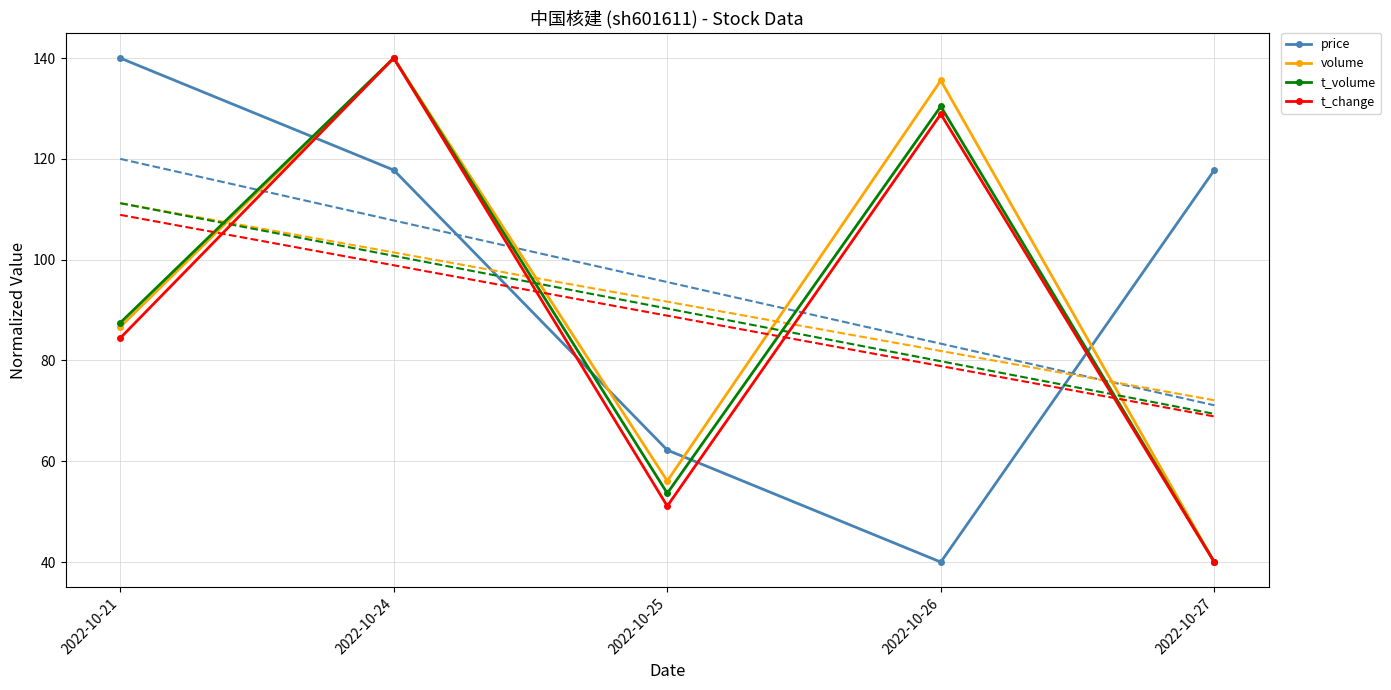

At which category is the sum across all series the highest?

2022-10-24